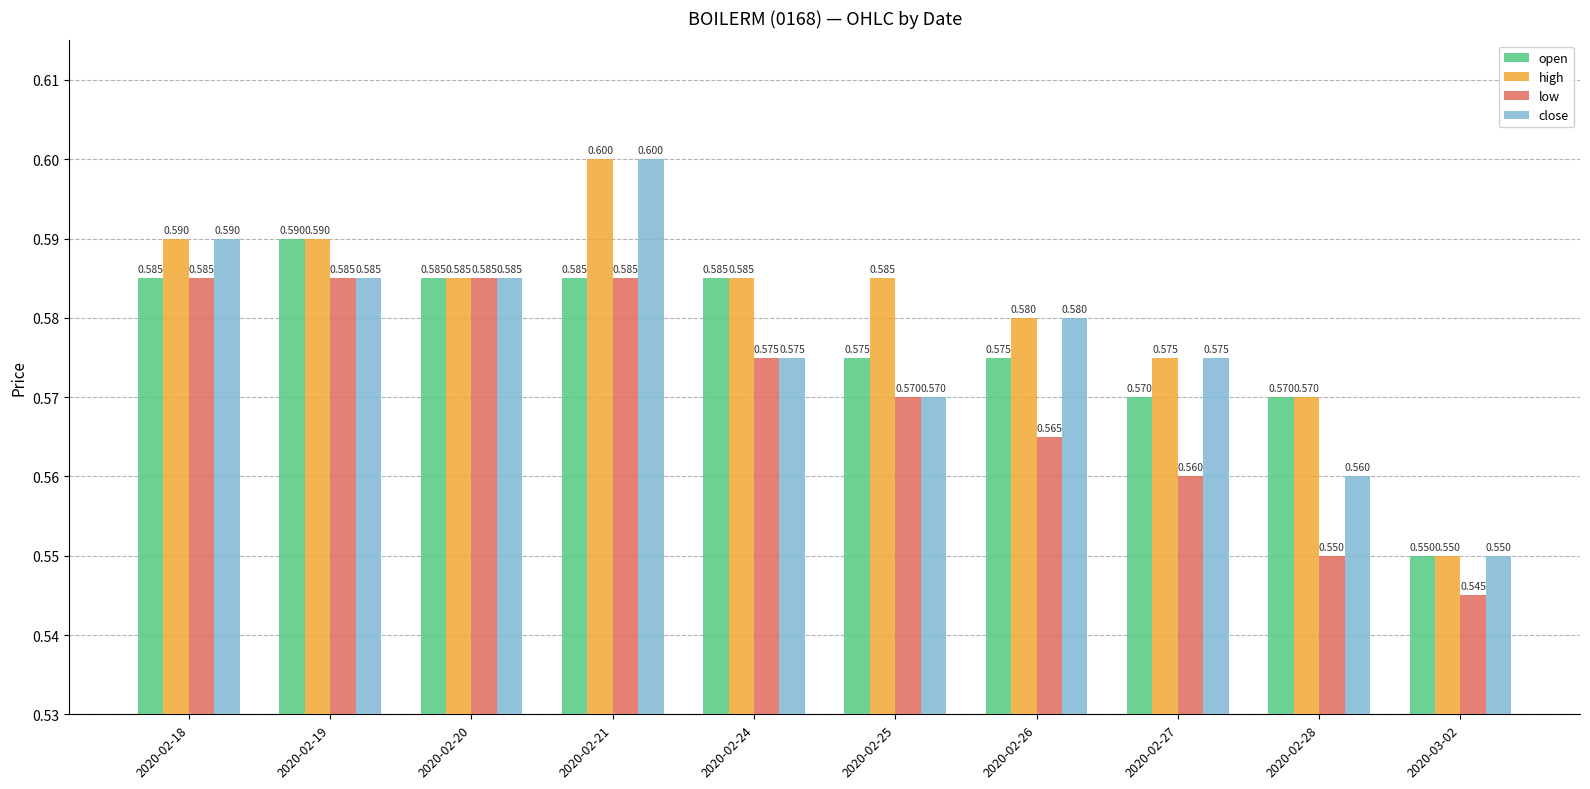

Which series changed the most between 2020-02-24 and 2020-02-28?

low